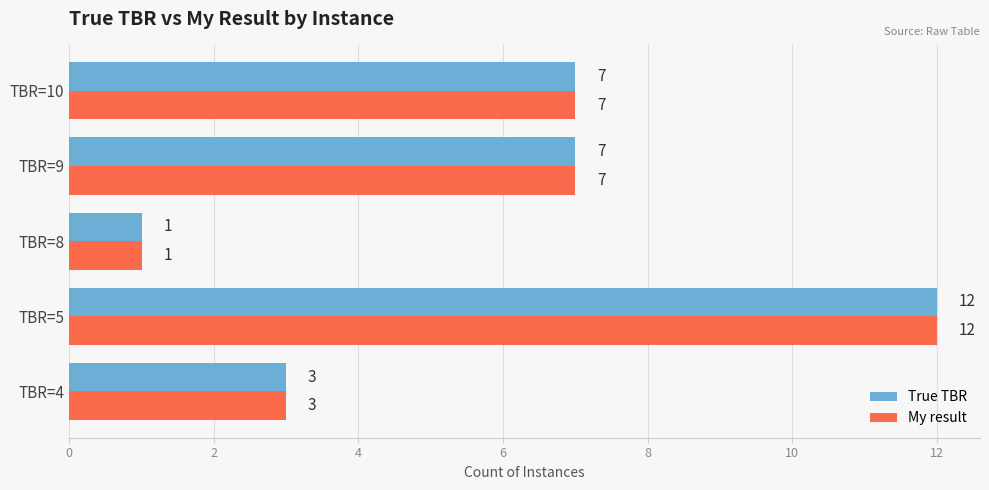

At which category is the sum across all series the highest?

TBR=5